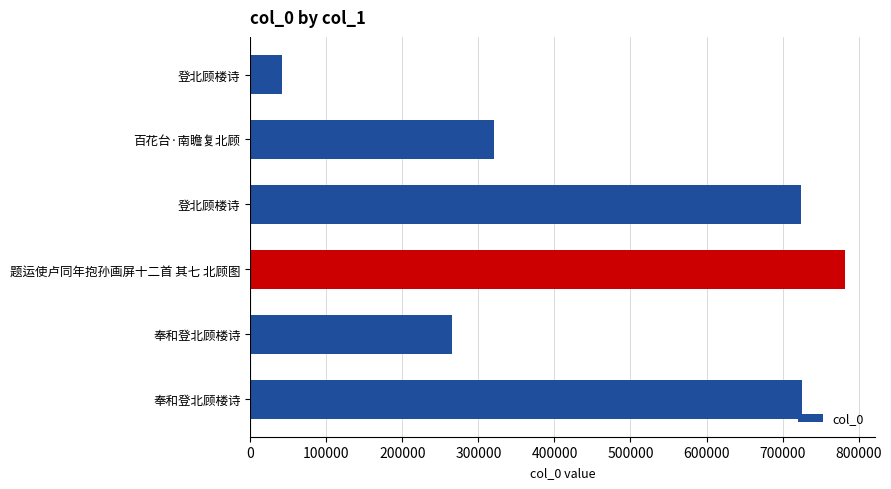

How many categories are shown in the chart?

6